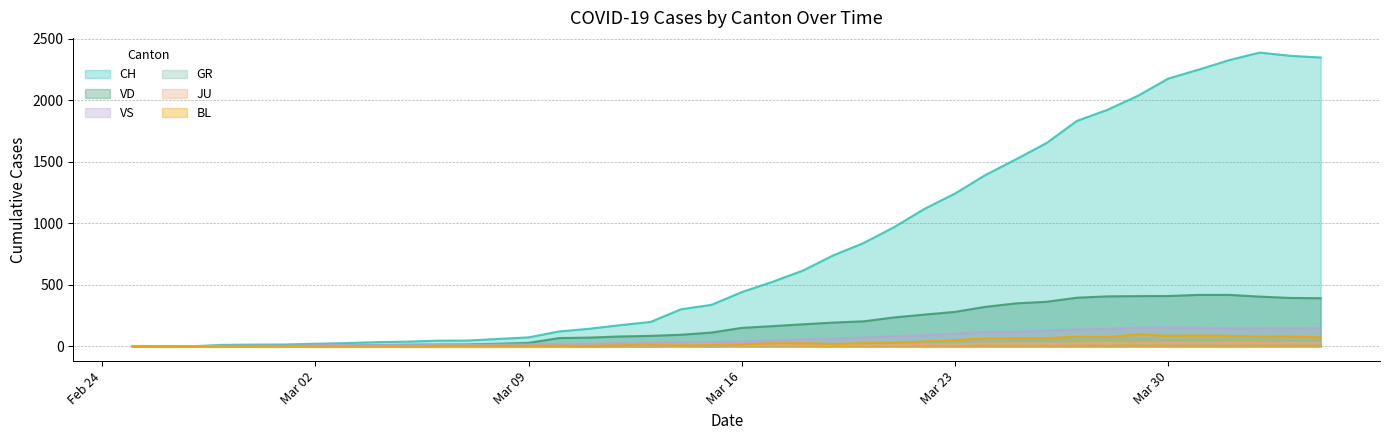

What is the highest value of the VS series?

154